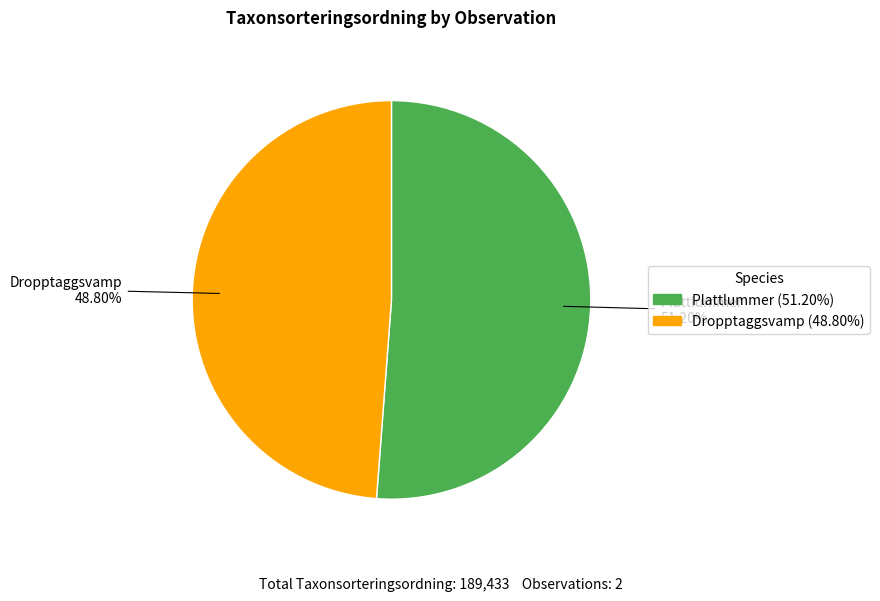

Does any single category account for the majority?

Yes